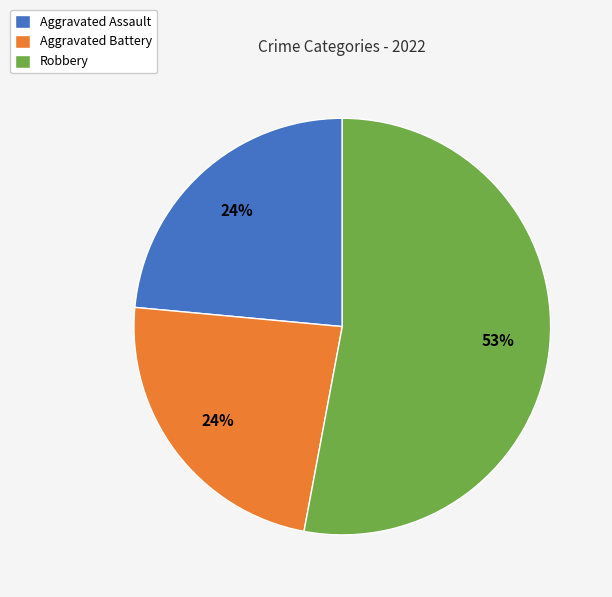

To the nearest percent, what is the difference between the Robbery and Aggravated Assault slice percentages?

29%